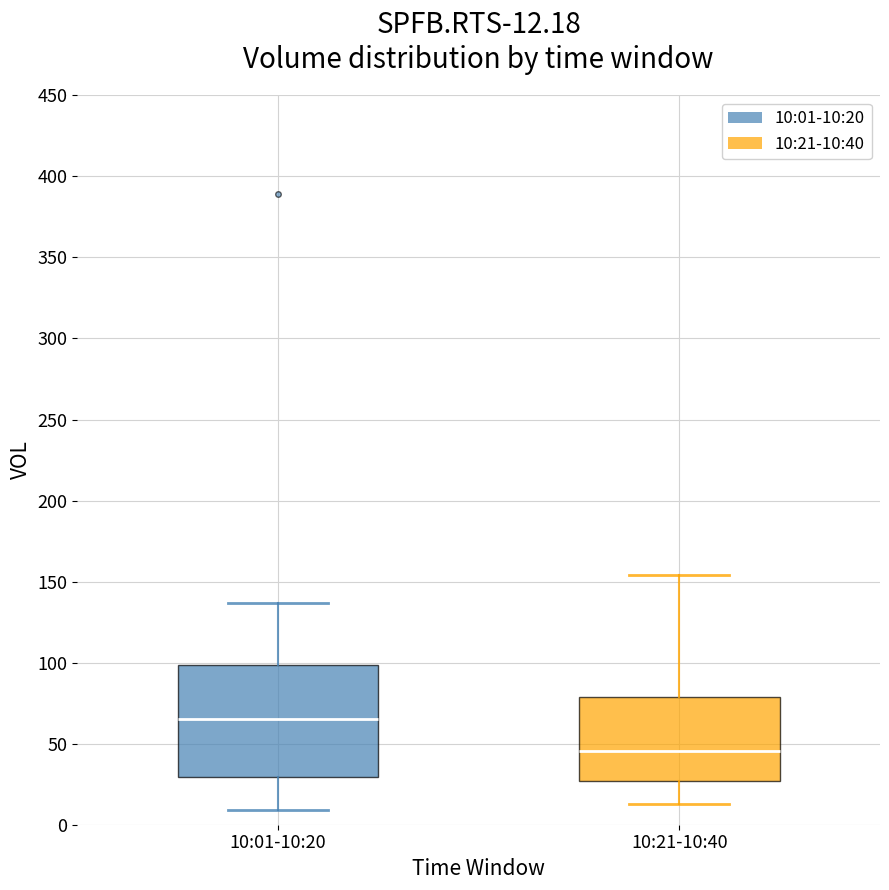

Which box has the highest median line?

10:01-10:20